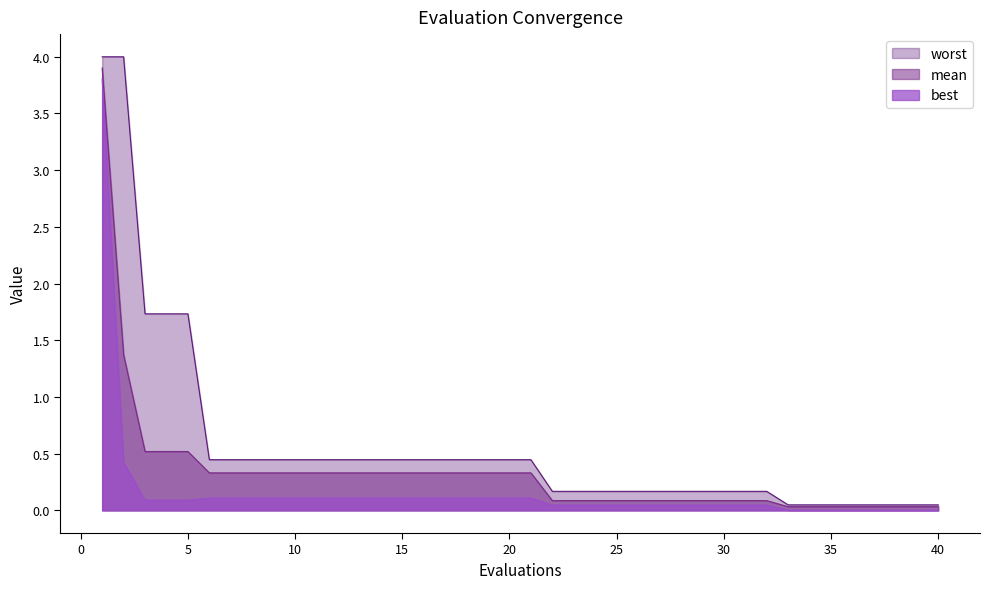

How many categories are shown in the chart?

40